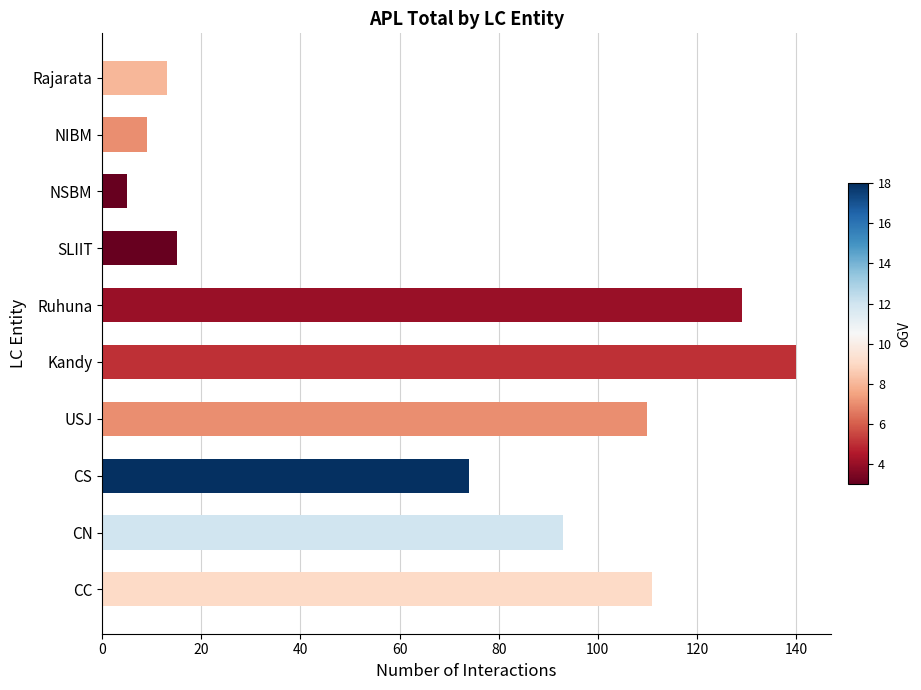

True or false: the data shows 5 at NSBM.

True